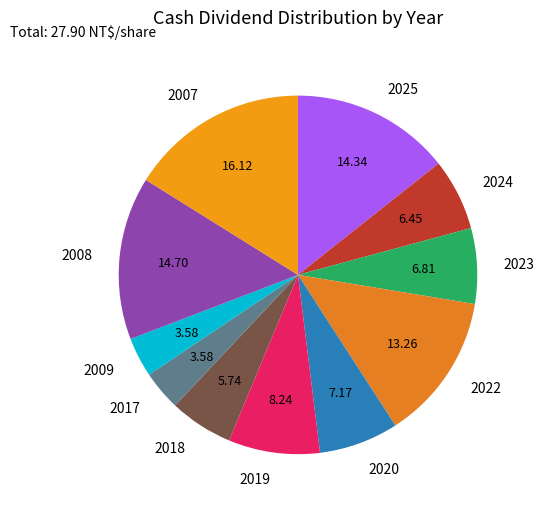

Count the number of slices in the pie.

11